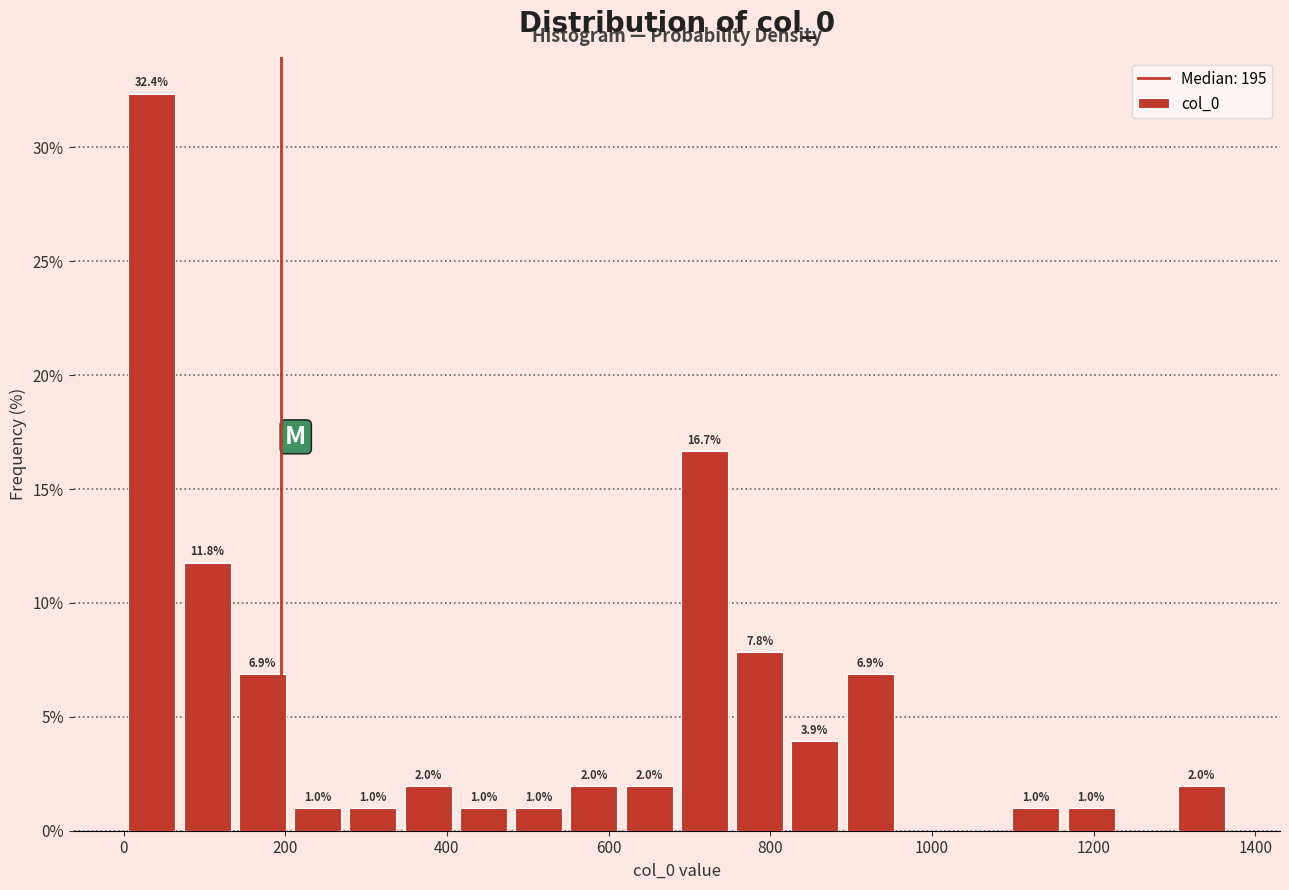

Read against the x-axis, roughly where is the centre of the tallest bar?

40